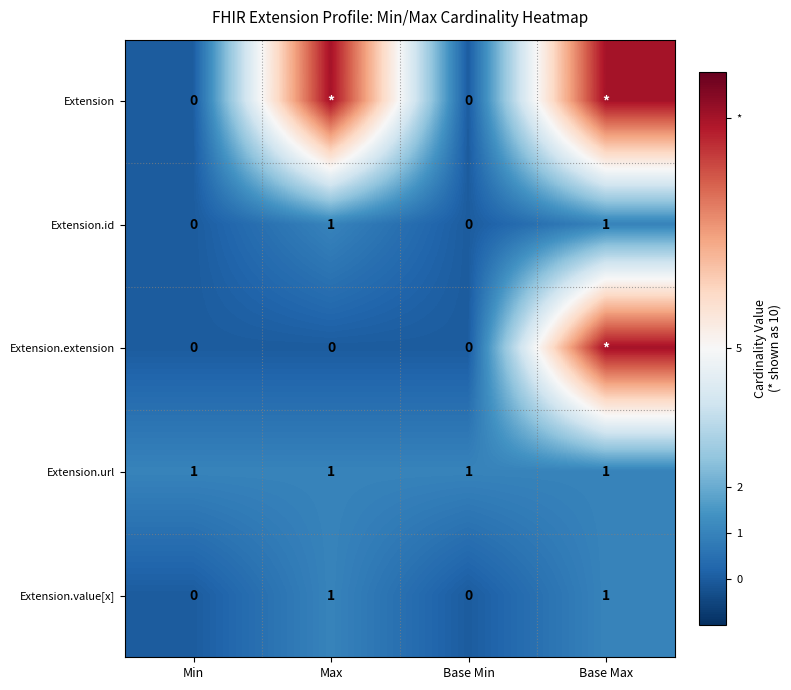

How many data points in Extension.value[x] are less than 1?

2